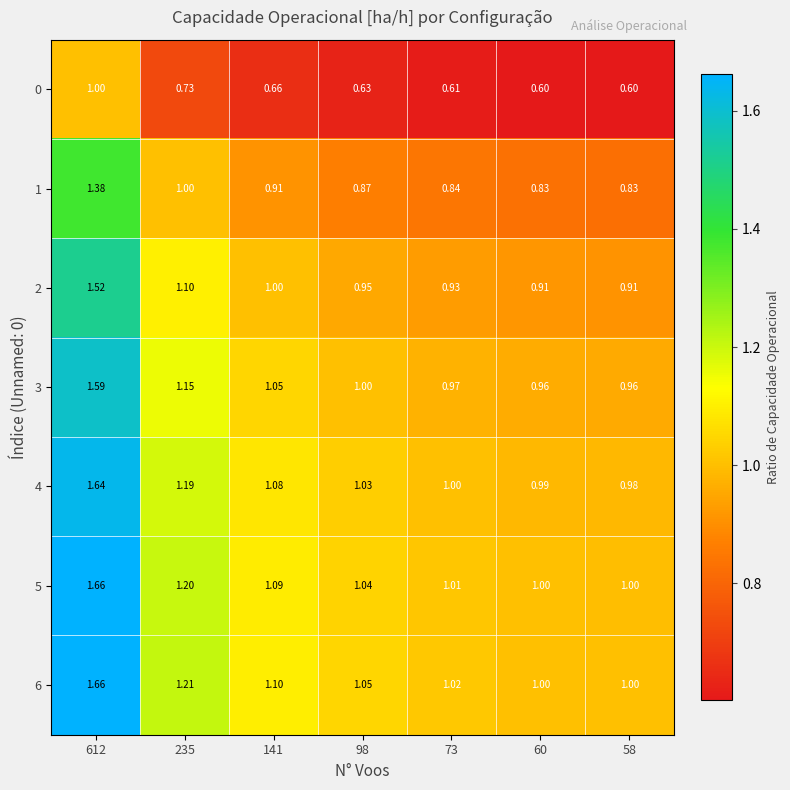

Is the value of 5 at 235 greater than the value of 4 at 58?

Yes